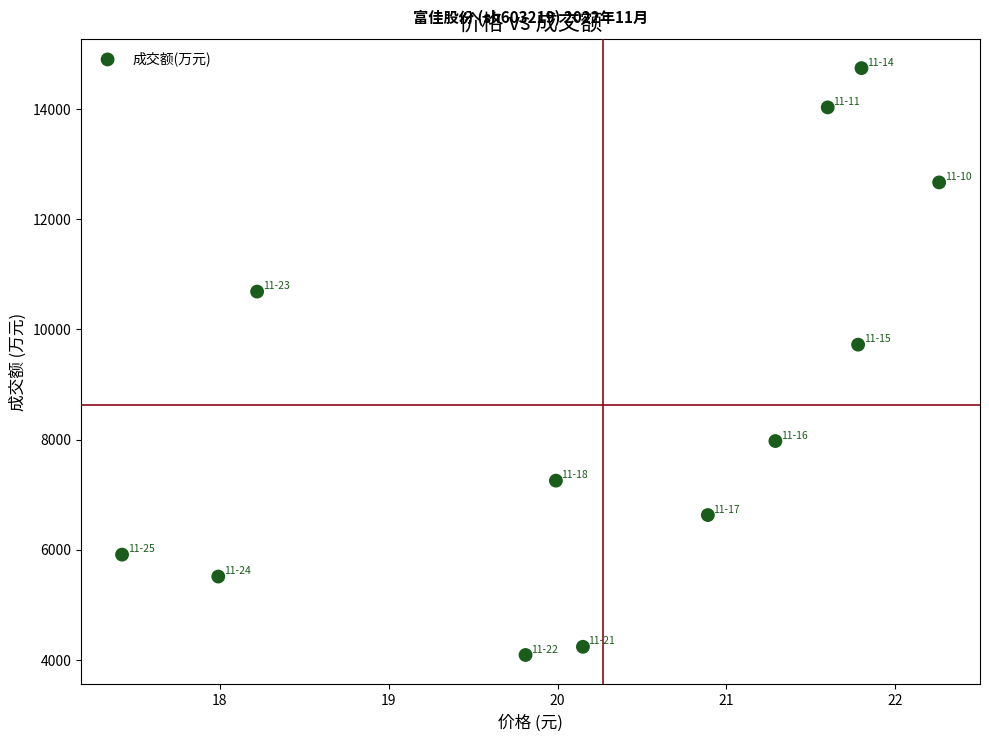

What is the range of Y values (max minus min)?

10660